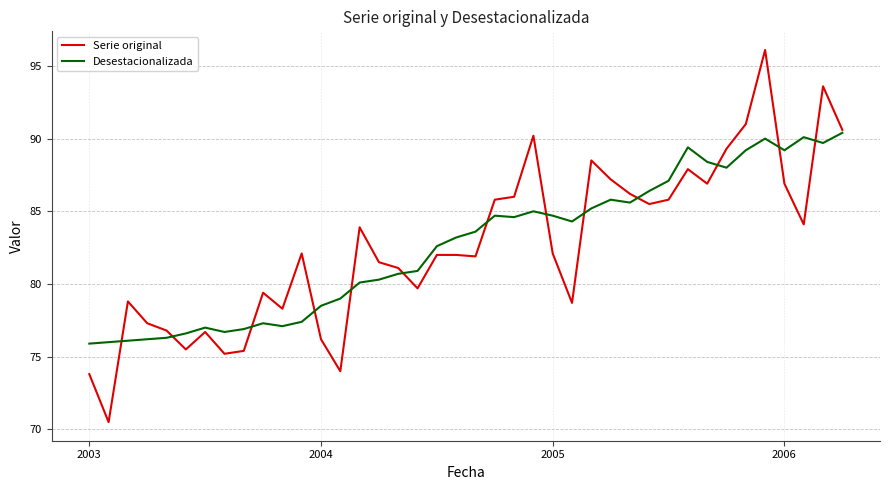

What is the maximum value shown in the chart?

96.1